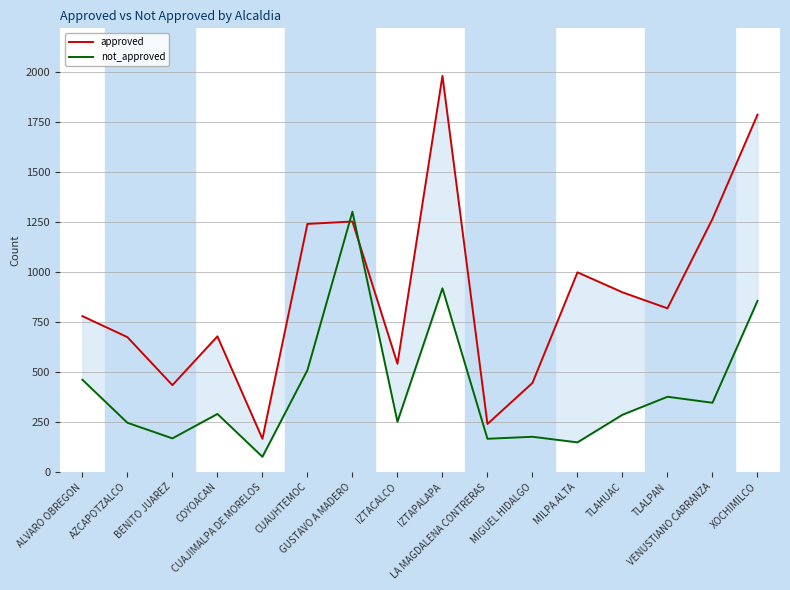

What is the total value across all series at COYOACAN?

968